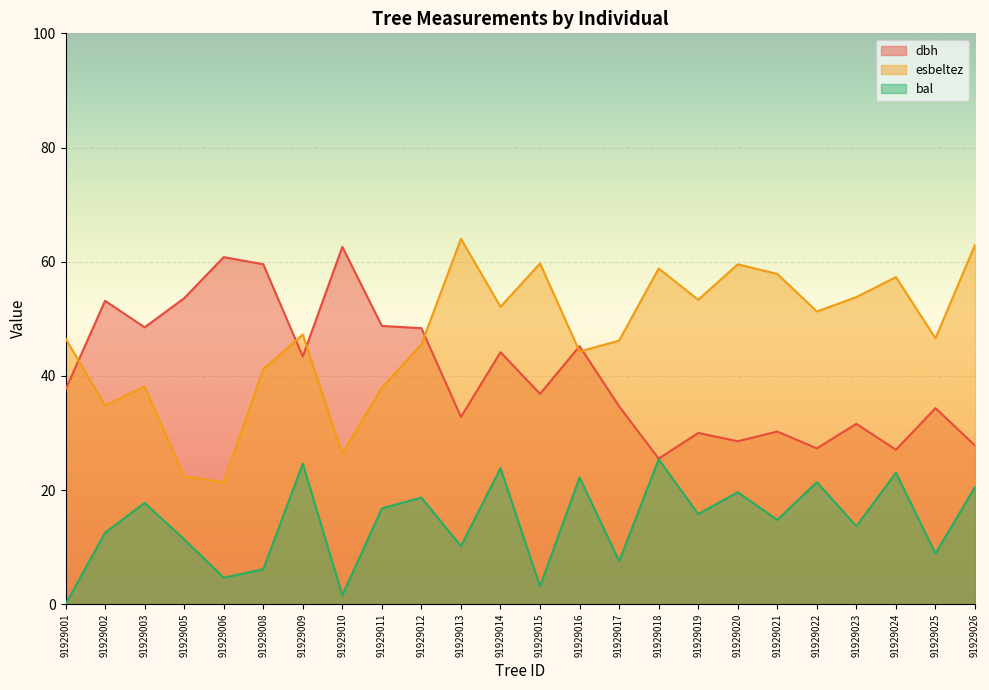

Rank the series at 91929015 from highest to lowest value.

esbeltez, dbh, bal